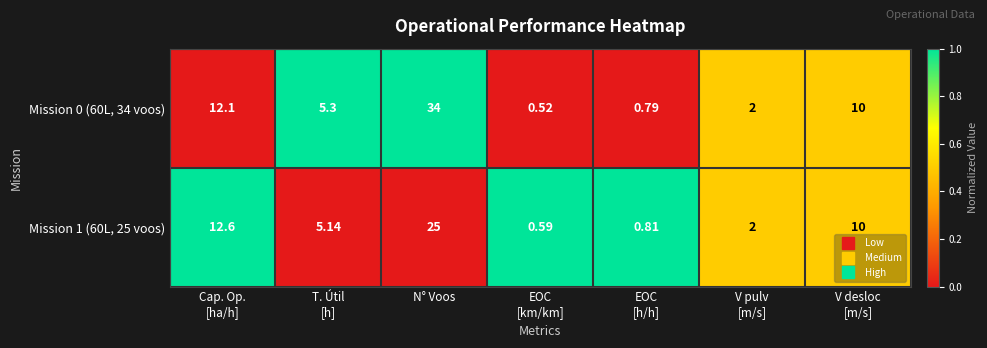

At which category is the sum across all series the highest?

N° Voos